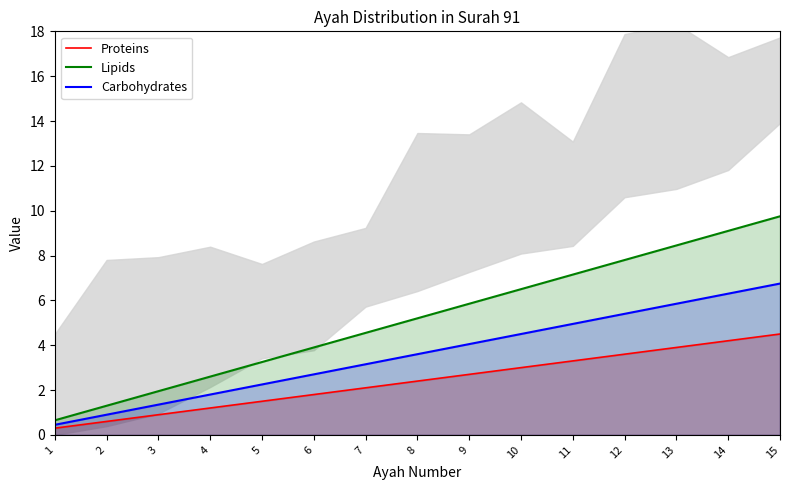

Between 8 and 14, which is larger?

14